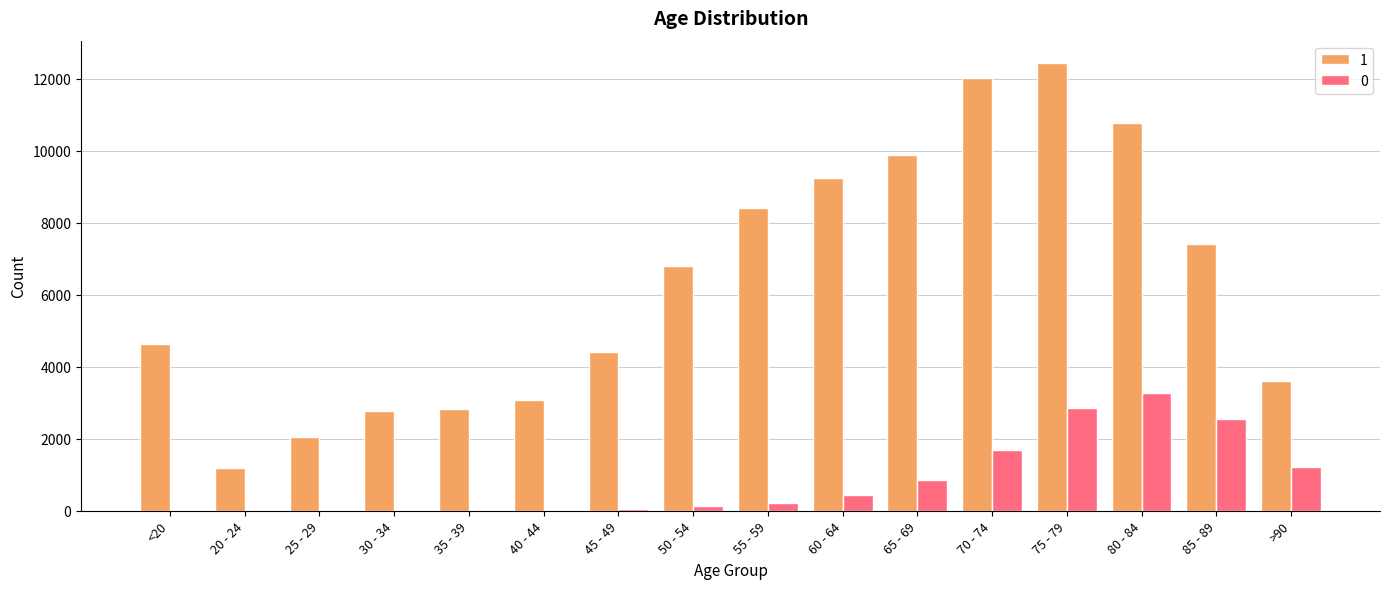

Is it true that 0 equals 1690 at 70 - 74?

True